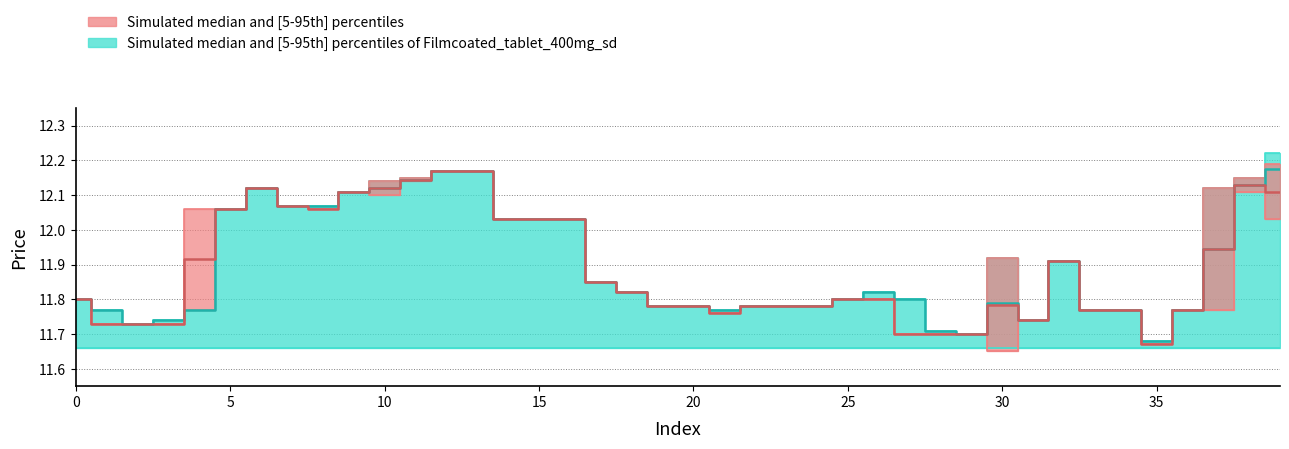

Is it true that close equals 16.2 at 32?

False